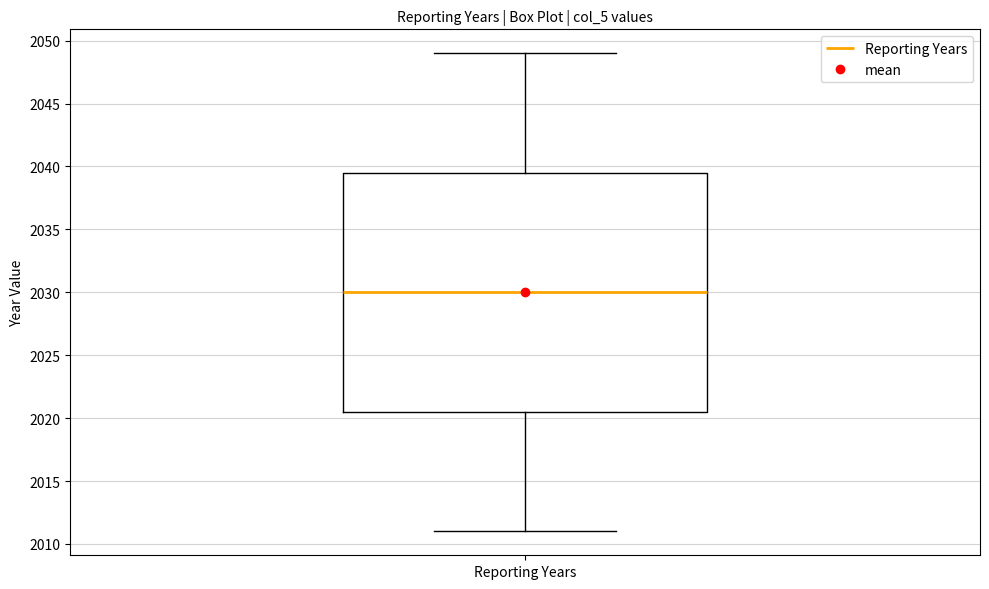

Read this box plot against the y-axis: the position of the median line, the range covered by the box, and the ends of both whiskers. The values are not printed on the chart, so give them approximately, as read against the axis.

median 2030.0, box 2020.5 to 2039.5, whiskers 2011.0 to 2049.0